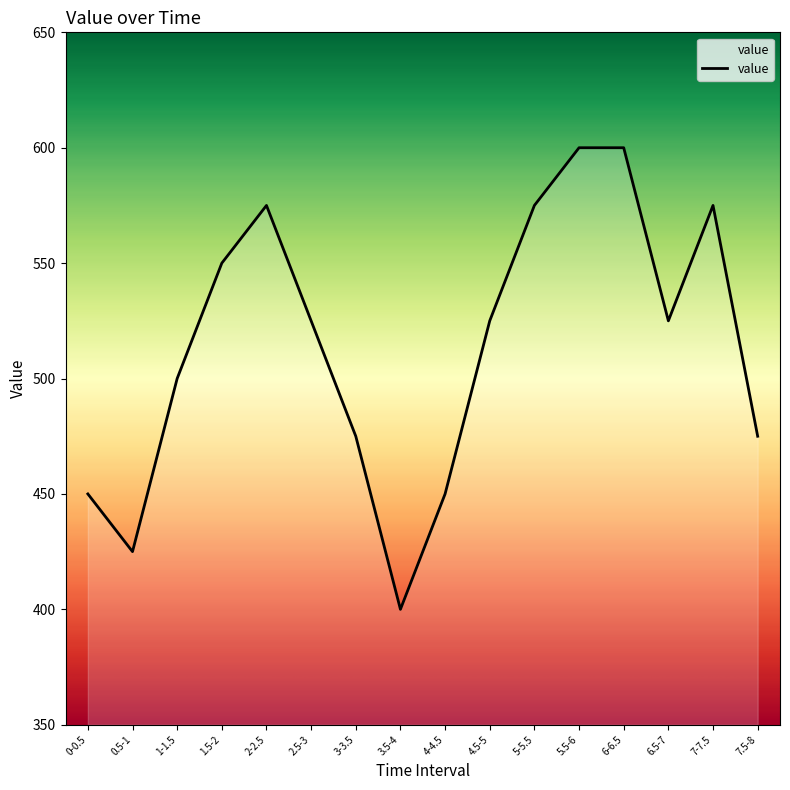

What is the smallest value displayed?

400